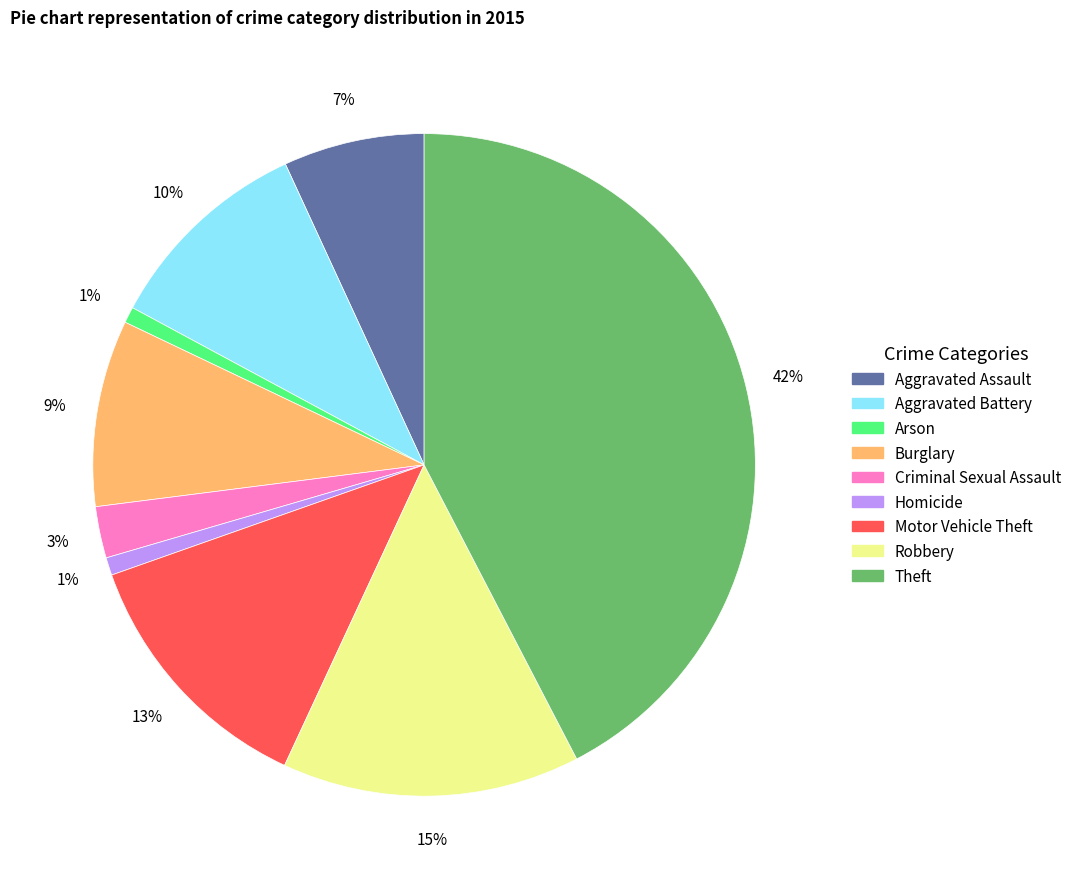

What is the largest slice in the pie chart?

Theft